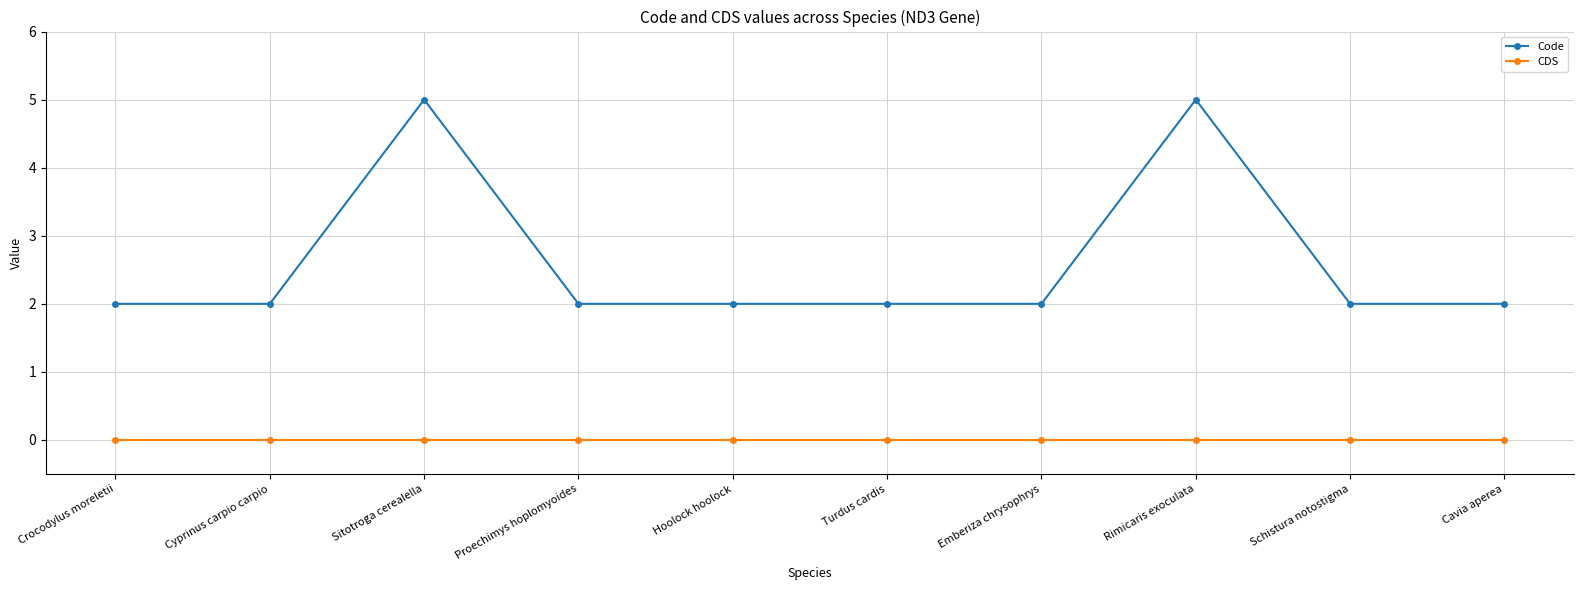

True or false: Code and CDS intersect in this chart.

False